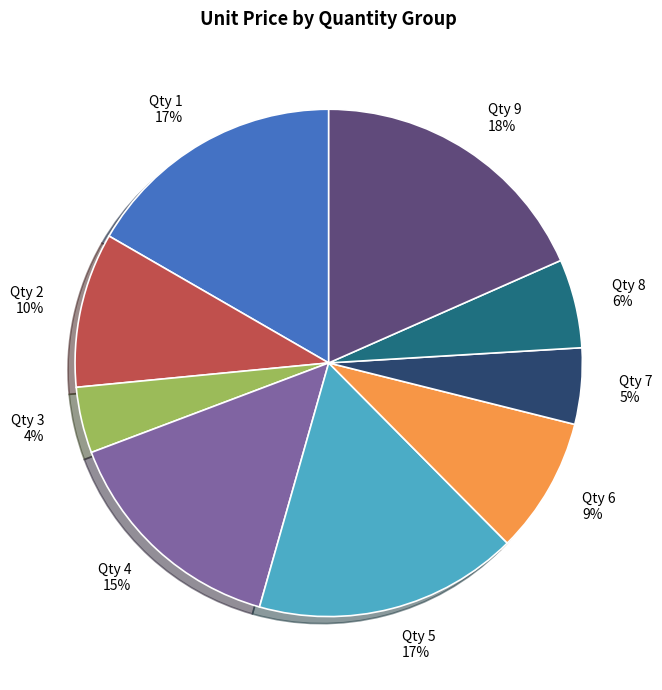

To the nearest percent, what portion does Qty 2 represent?

10%